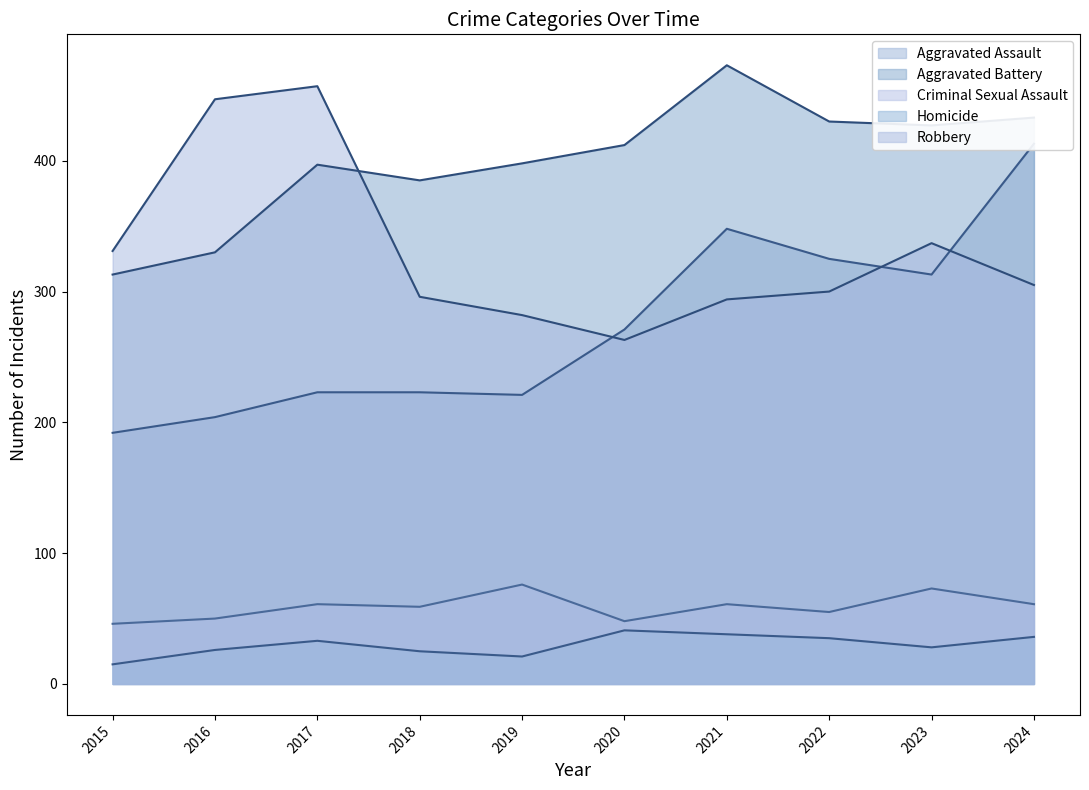

In Robbery, how many points are higher than both neighbors (excluding endpoints)?

2